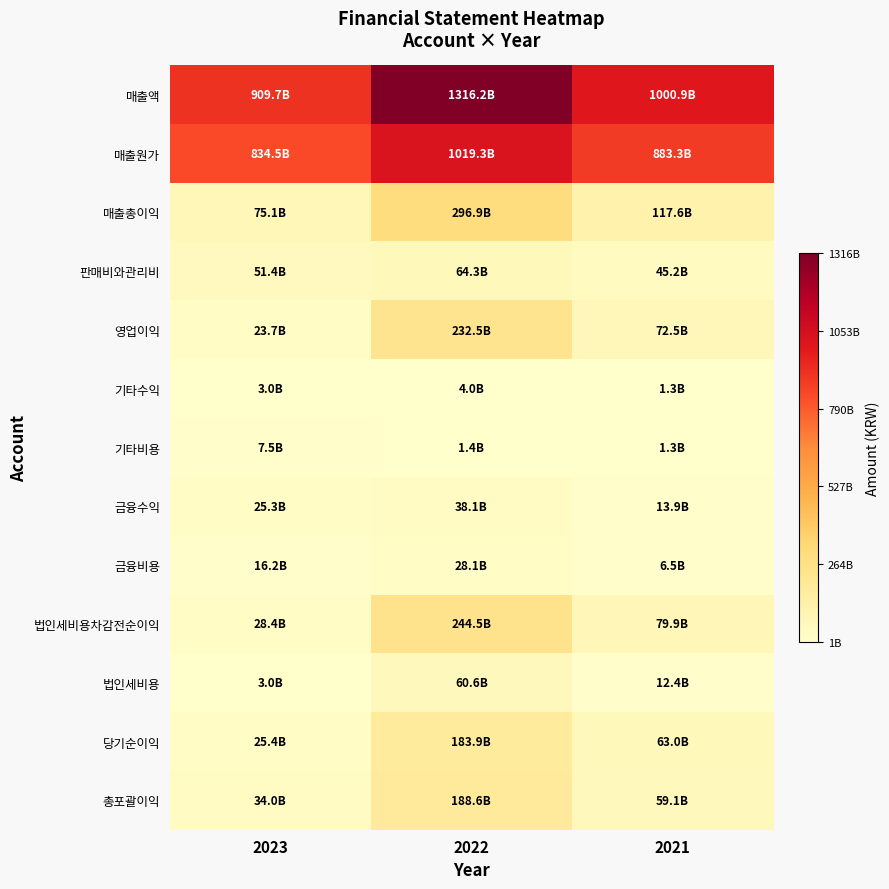

Rank the series at 2021 from highest to lowest value.

매출액, 매출원가, 매출총이익, 법인세비용차감전순이익, 영업이익, 당기순이익, 총포괄이익, 판매비와관리비, 금융수익, 법인세비용, 금융비용, 기타비용, 기타수익